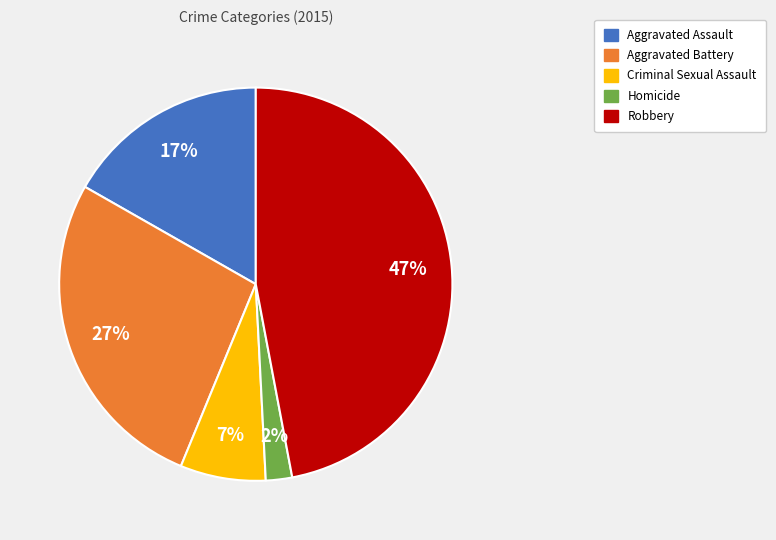

Rank the categories by value from lowest to highest.

Homicide, Criminal Sexual Assault, Aggravated Assault, Aggravated Battery, Robbery